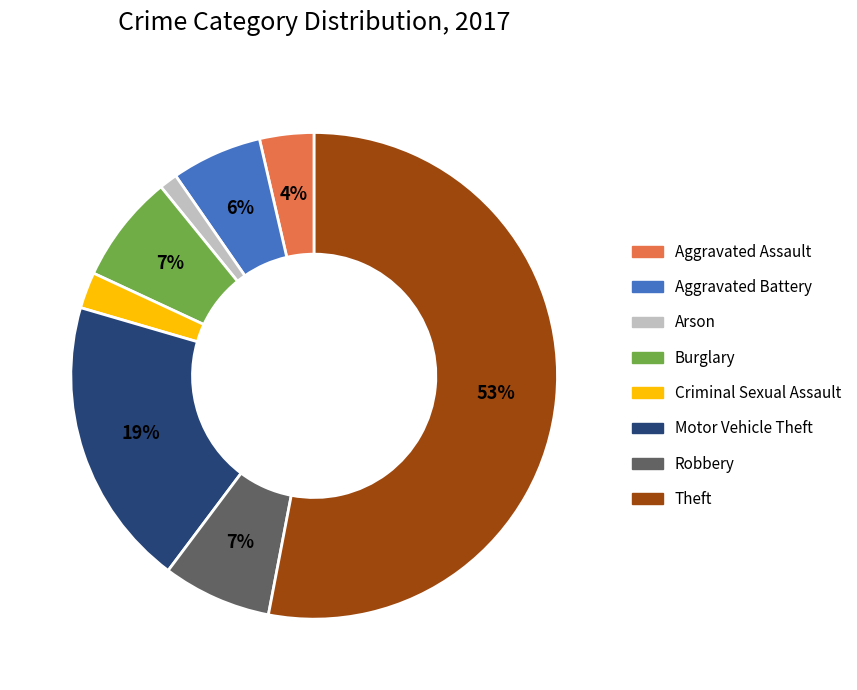

To the nearest percent, what is the average slice percentage?

12%